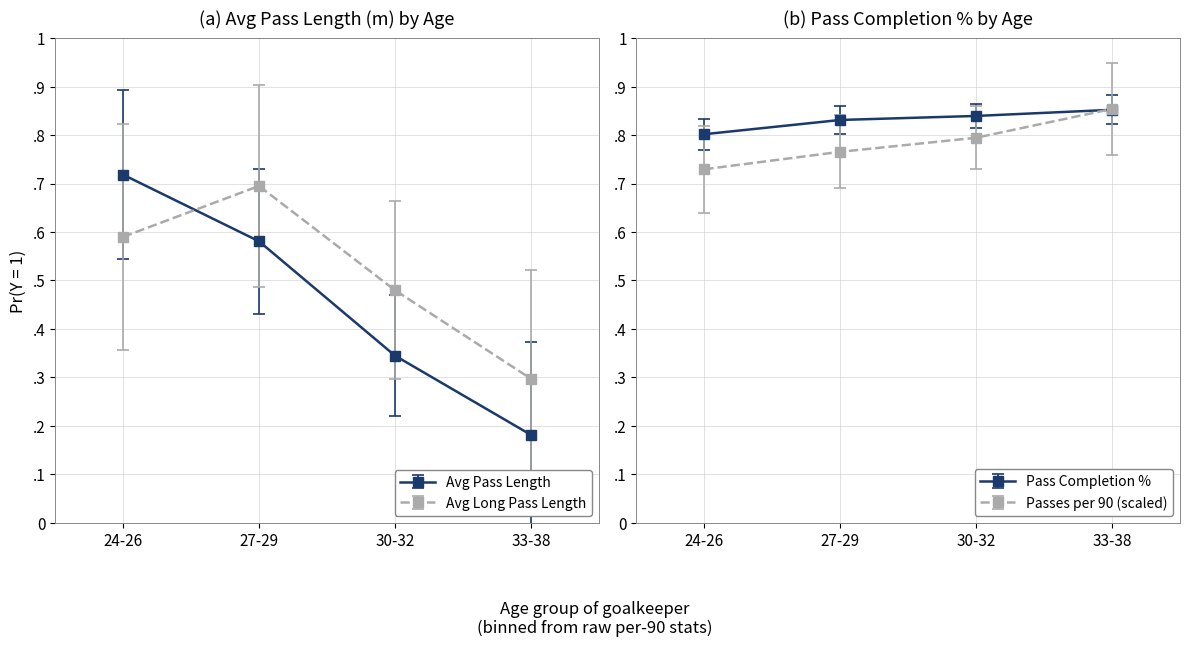

At which category is the sum across all series the highest?

27-29